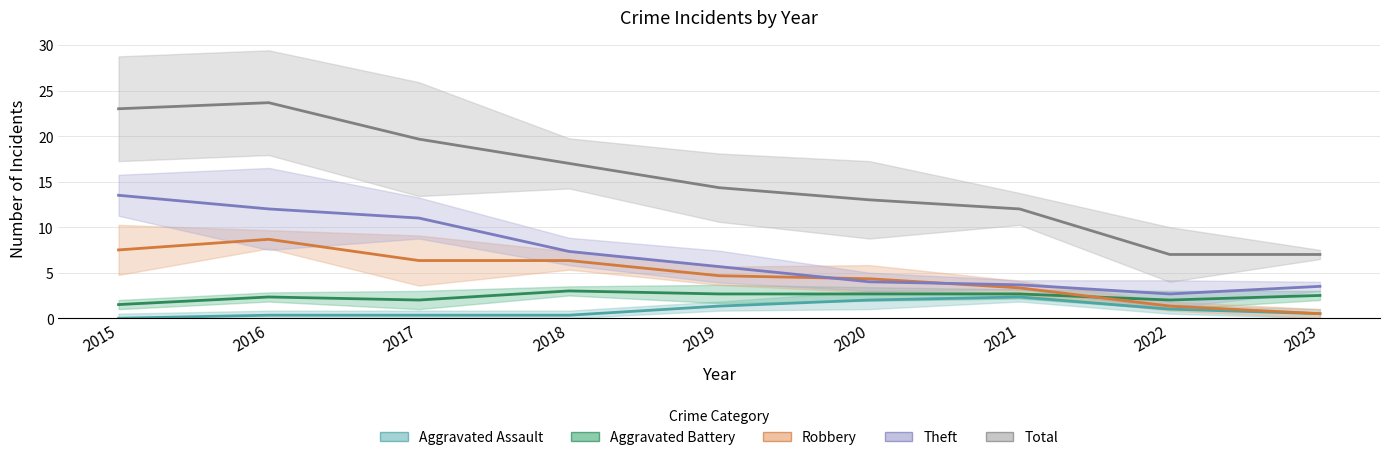

What are all the series names shown in the legend?

Aggravated Assault, Aggravated Battery, Robbery, Theft, Total